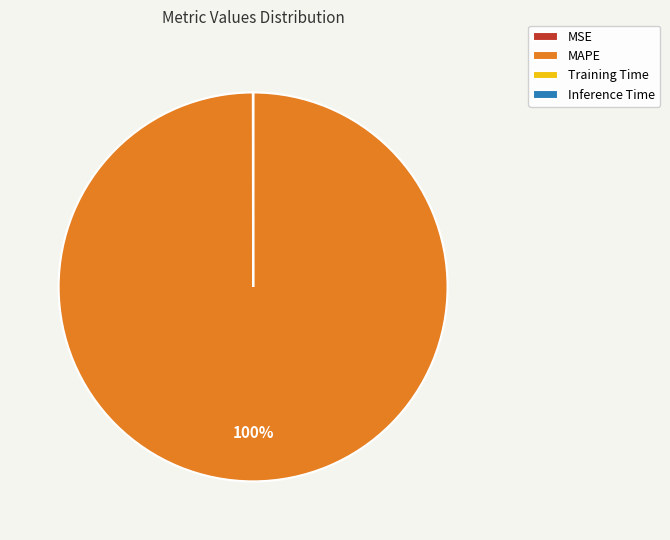

What is the largest slice in the pie chart?

MAPE